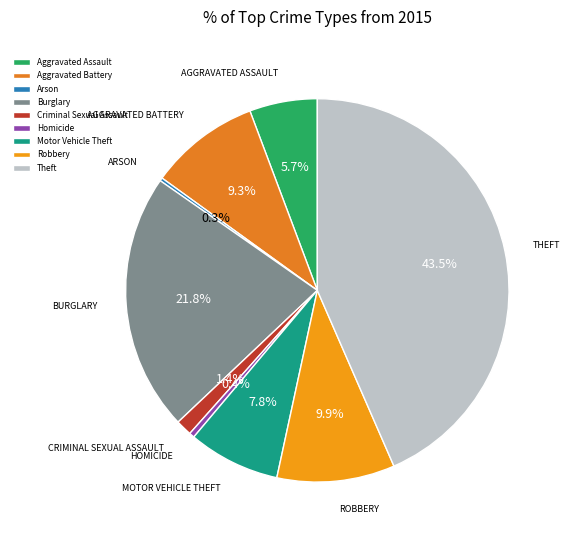

Rank the categories by value from highest to lowest.

Theft, Burglary, Robbery, Aggravated Battery, Motor Vehicle Theft, Aggravated Assault, Criminal Sexual Assault, Homicide, Arson